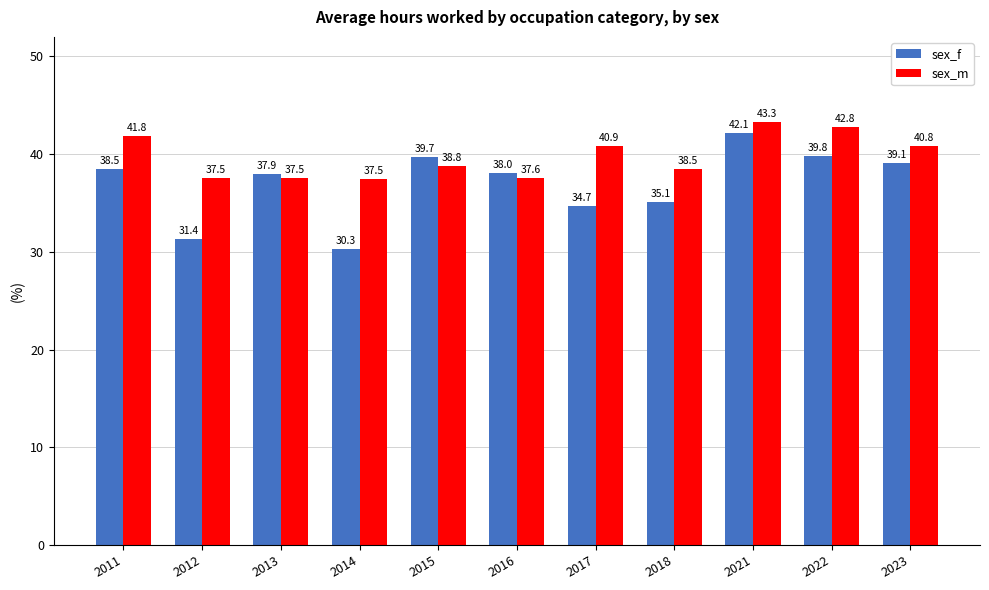

The sex_m series shows 59.3 at 2018. True or false?

False